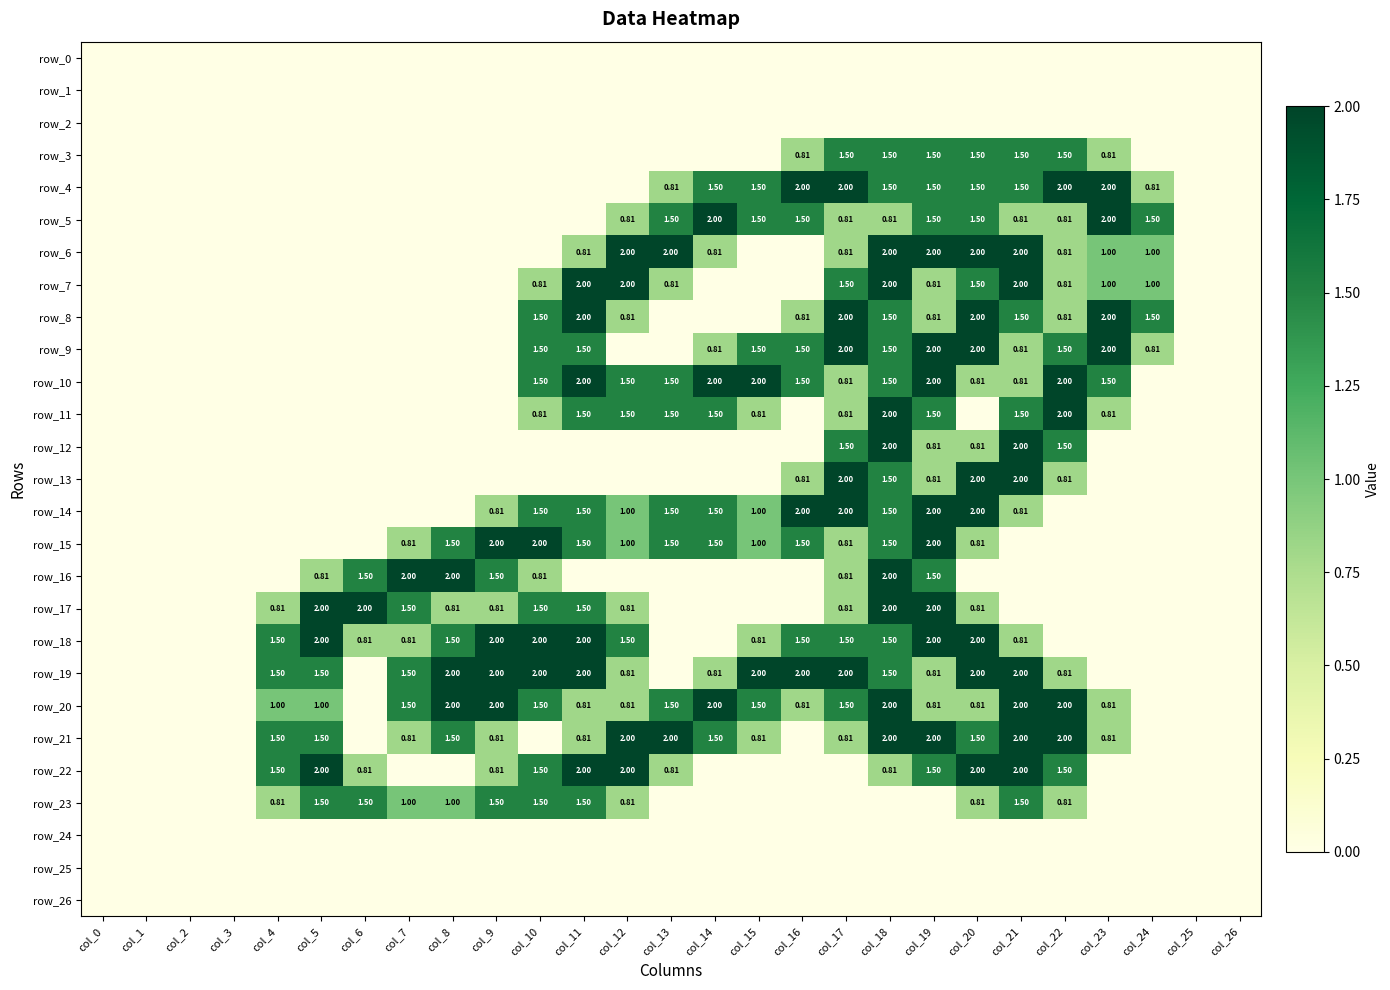

Count the number of categories in the chart.

27